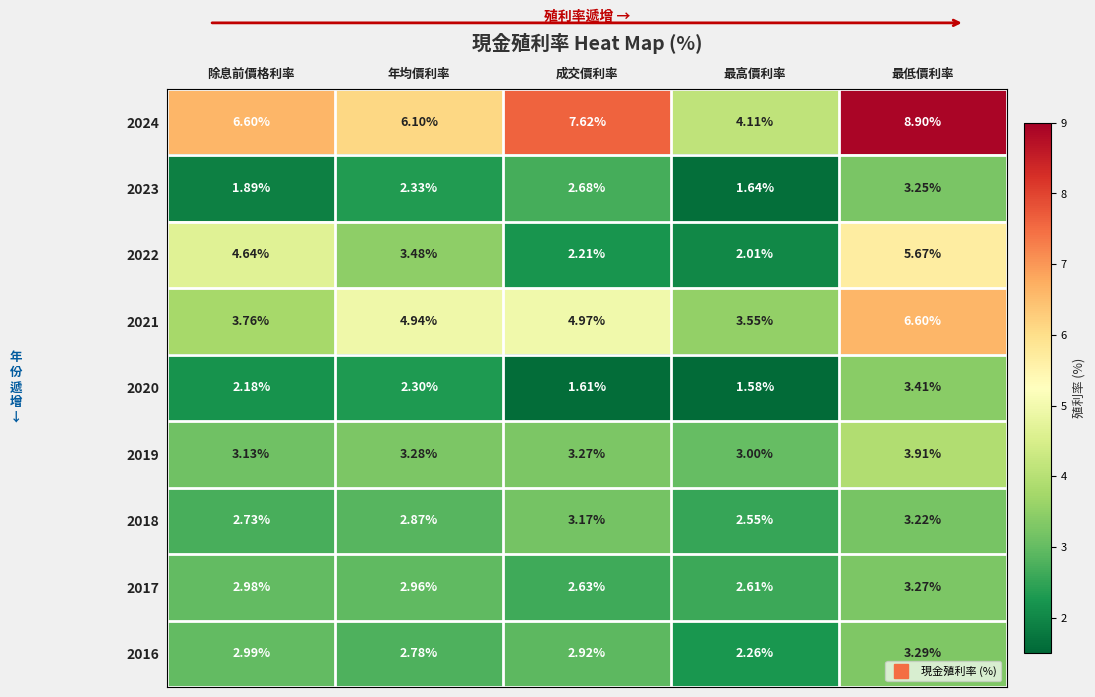

At which category is the sum across all series the highest?

最低價利率